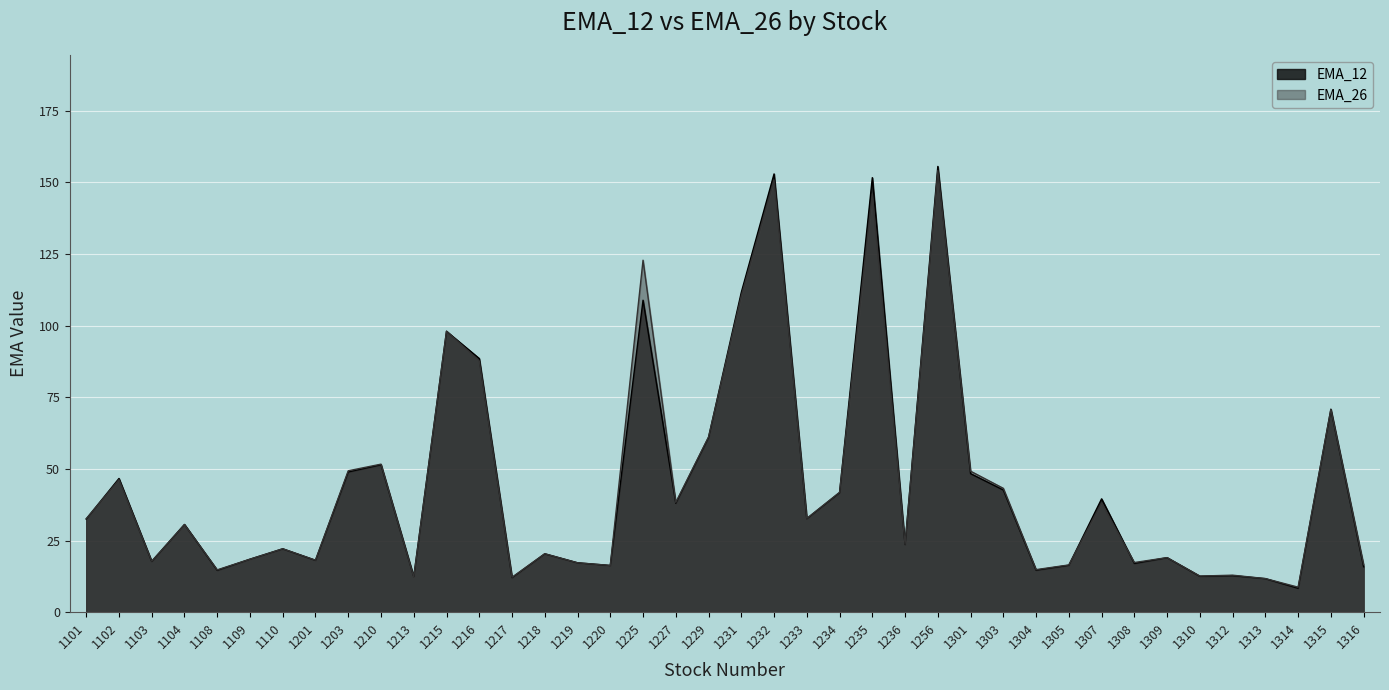

At which category is the sum across all series the highest?

1256